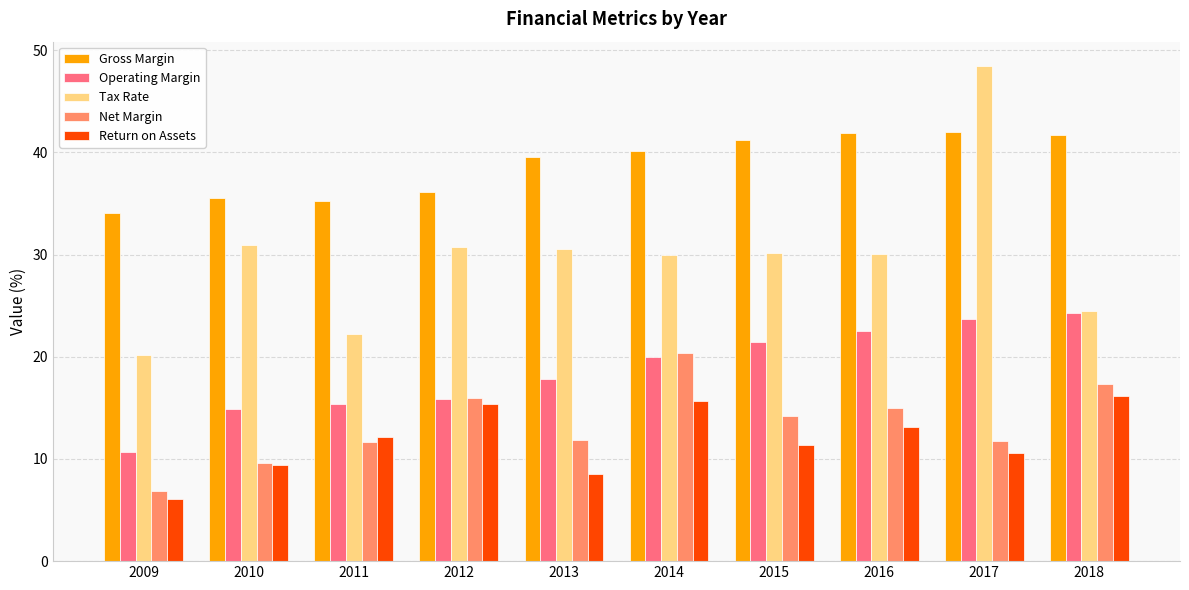

Read the Gross Margin value at 2011.

35.2